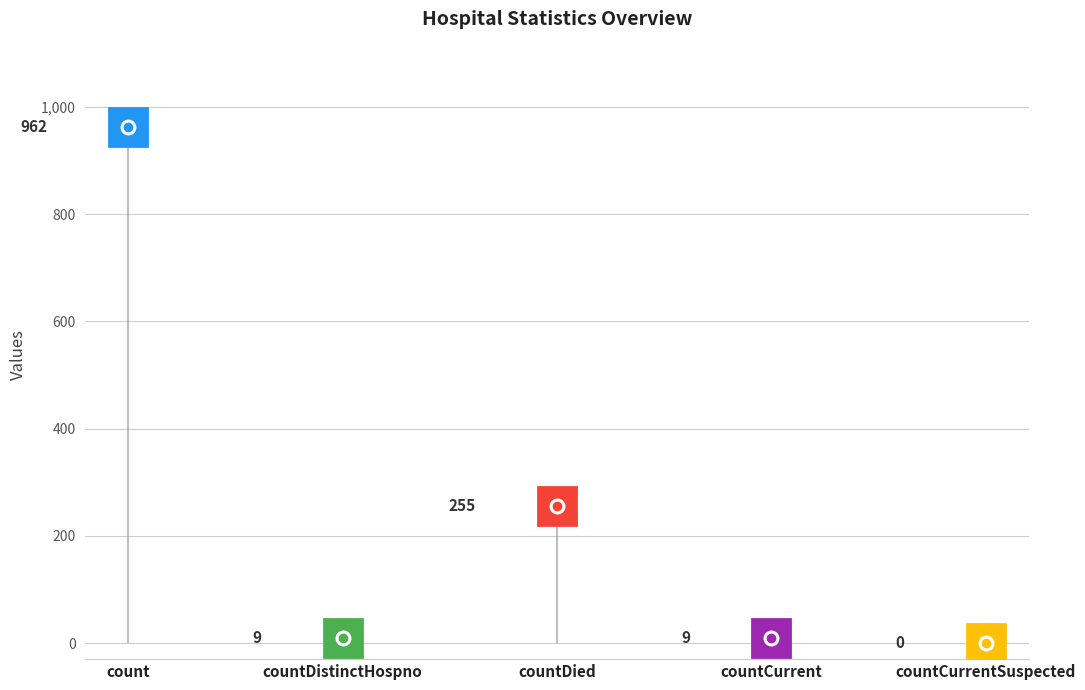

List the labels in order of value, smallest first.

countCurrentSuspected, countDistinctHospno, countCurrent, countDied, count